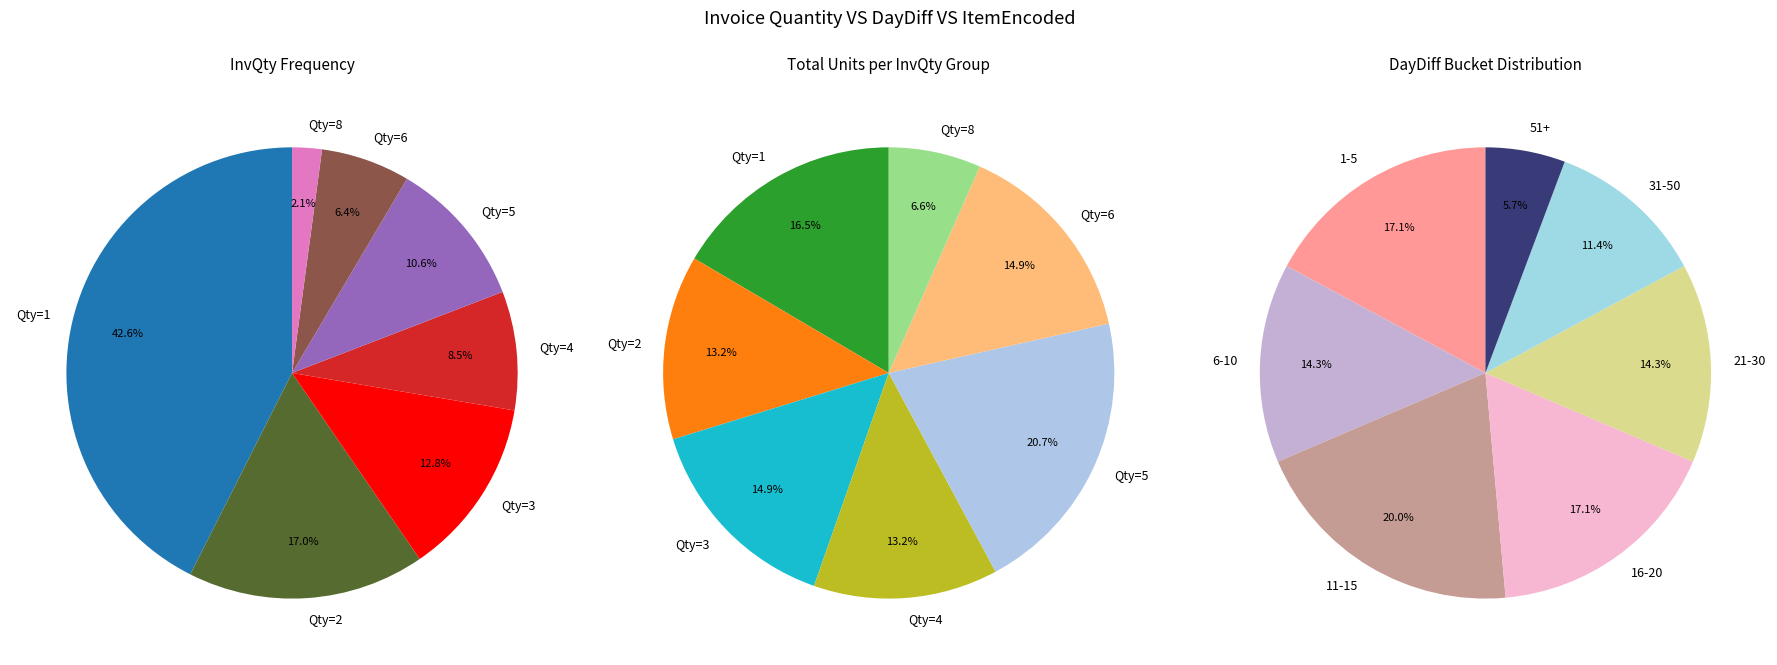

Is there a majority slice in this chart?

No